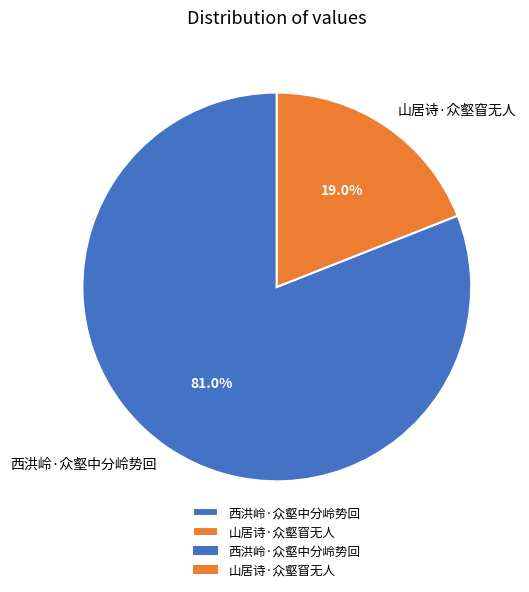

Rank the categories by value from highest to lowest.

西洪岭·众壑中分岭势回, 山居诗·众壑窅无人